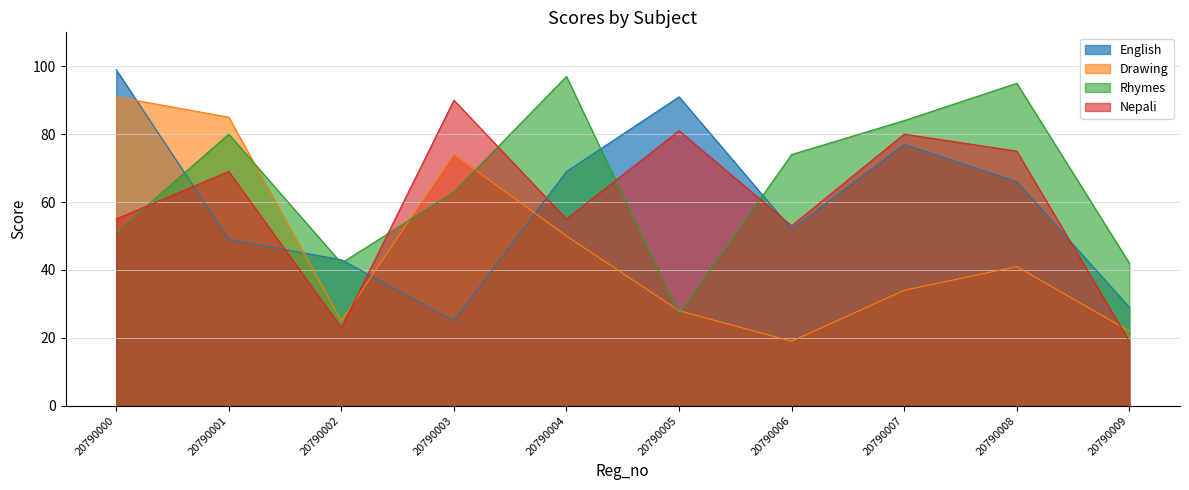

After their last crossing, which series has the higher values: Nepali or Rhymes?

Rhymes